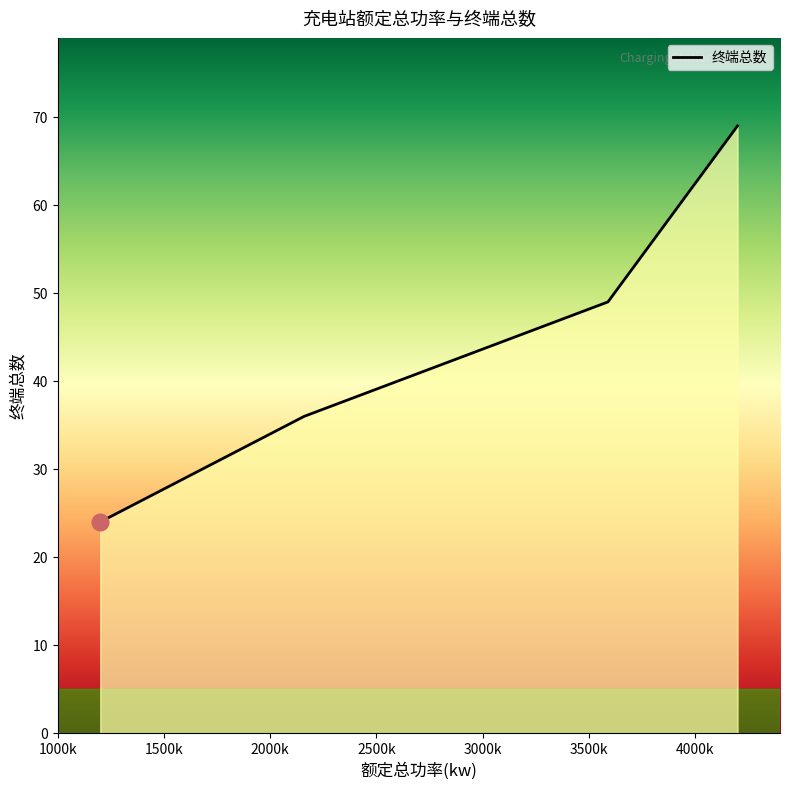

How many values are below 49?

2